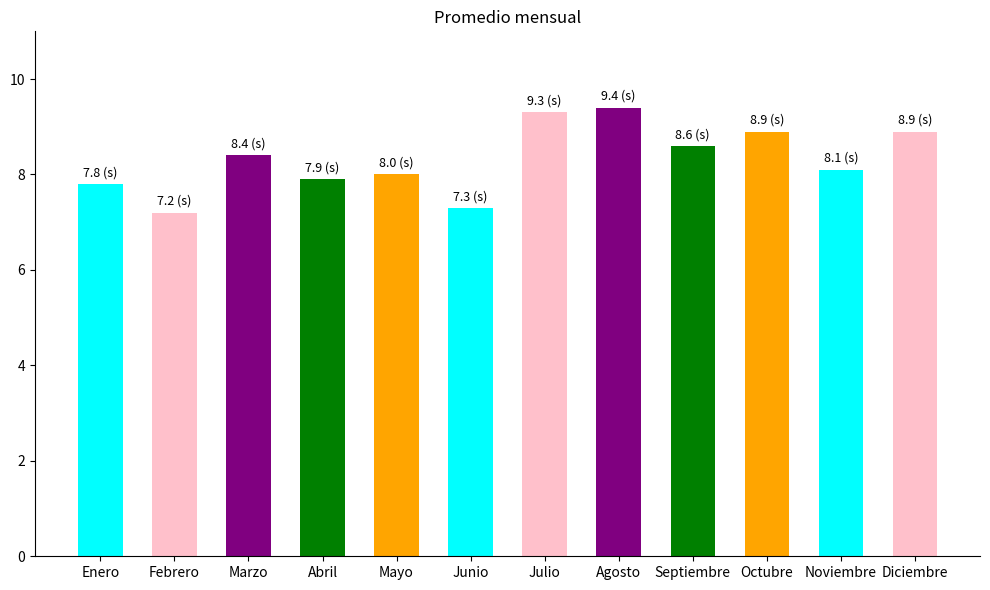

Reading right to left, what are all the values shown in this chart?

8.9	8.1	8.9	8.6	9.4	9.3	7.3	8.0	7.9	8.4	7.2	7.8